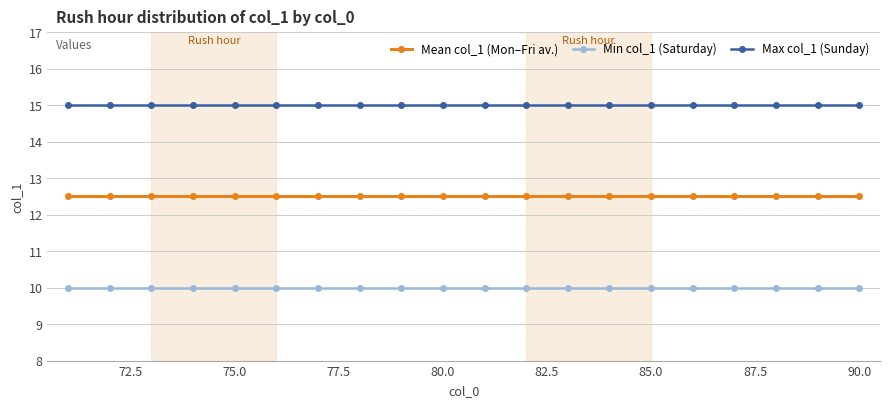

What is the sum of all Mean col_1 (Mon–Fri av.) values?

250.0